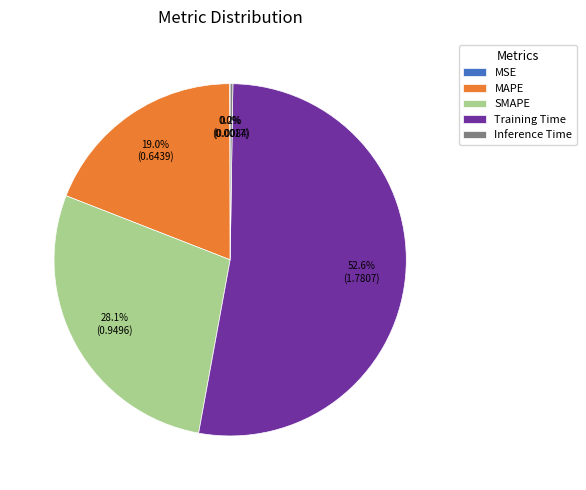

What percentage is the SMAPE slice, to the nearest percent?

28%